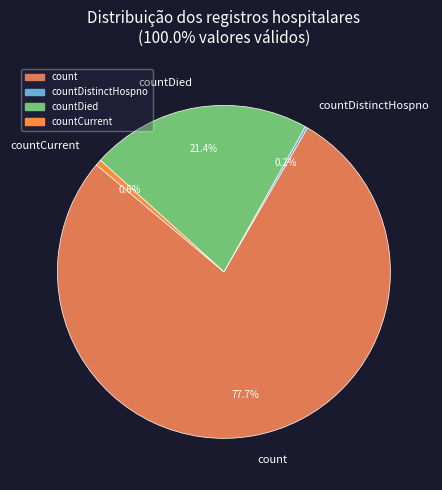

Which category has the biggest portion of the pie?

count